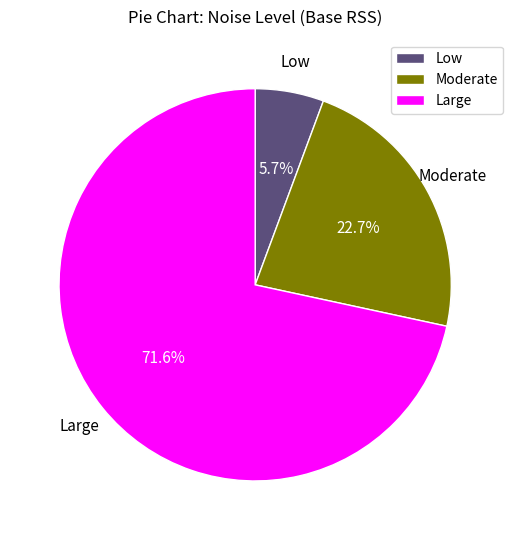

To the nearest percent, what portion does Moderate represent?

23%